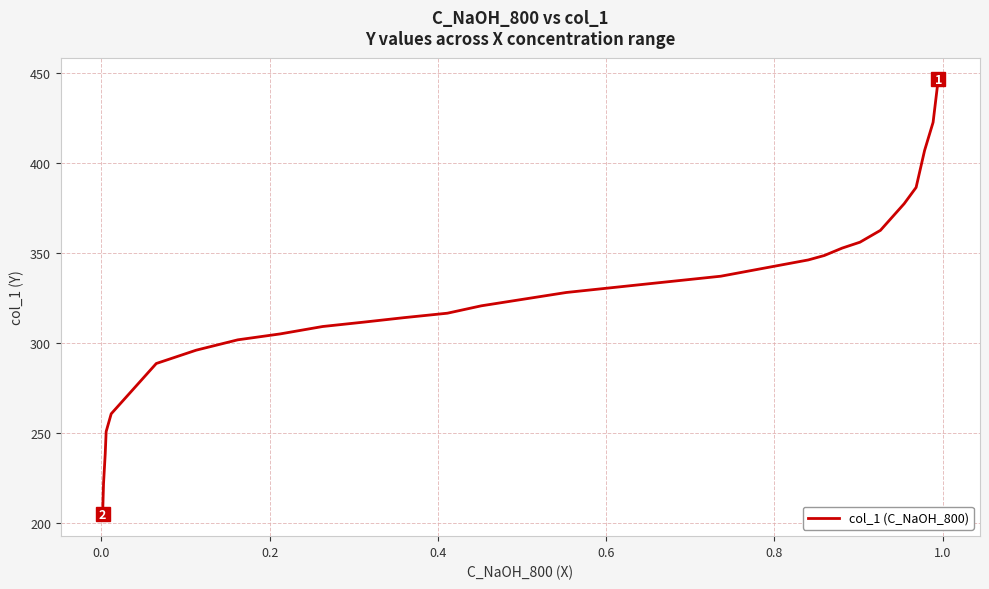

What is the sum of all values?

8745.9